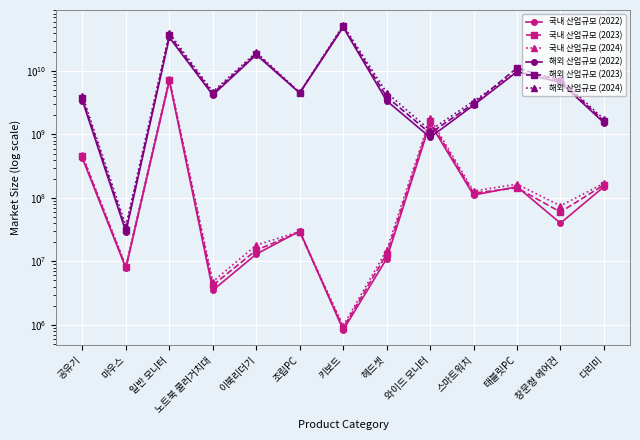

List the labels in order of 해외 산업규모 (2022) value, smallest first.

마우스, 와이드 모니터, 다리미, 스마트워치, 공유기, 헤드셋, 노트북 쿨러거치대, 조립PC, 창문형 에어컨, 태블릿PC, 이북리더기, 일반 모니터, 키보드